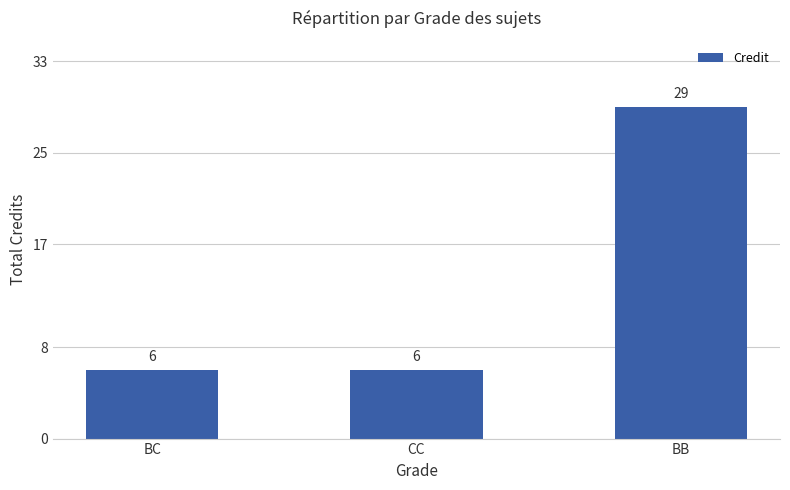

What is the label of the 1st bar from the left?

BC